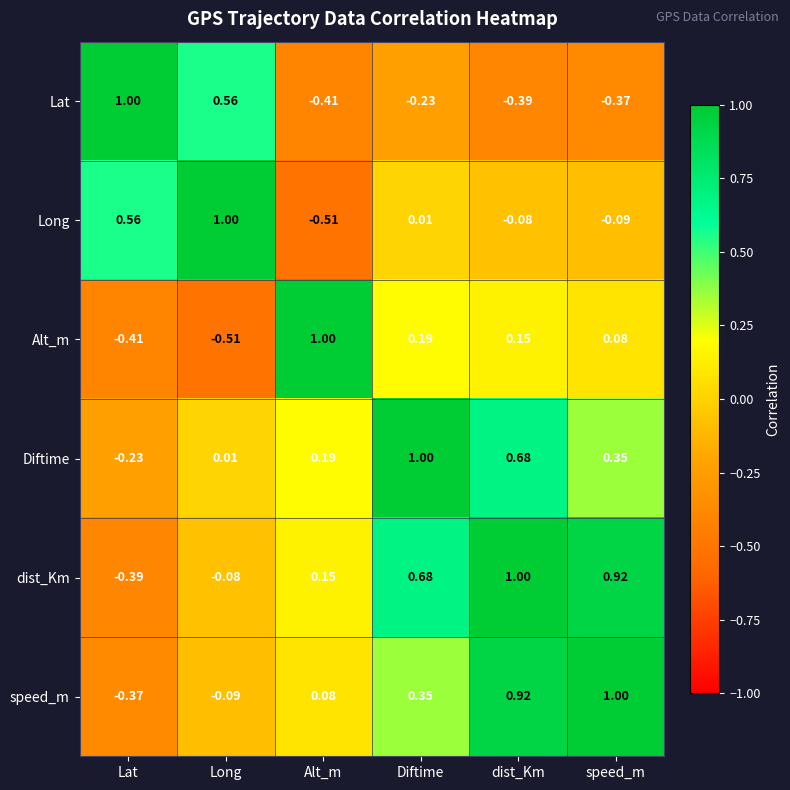

List the labels in order of Long value, largest first.

Long, Lat, Diftime, dist_Km, speed_m, Alt_m